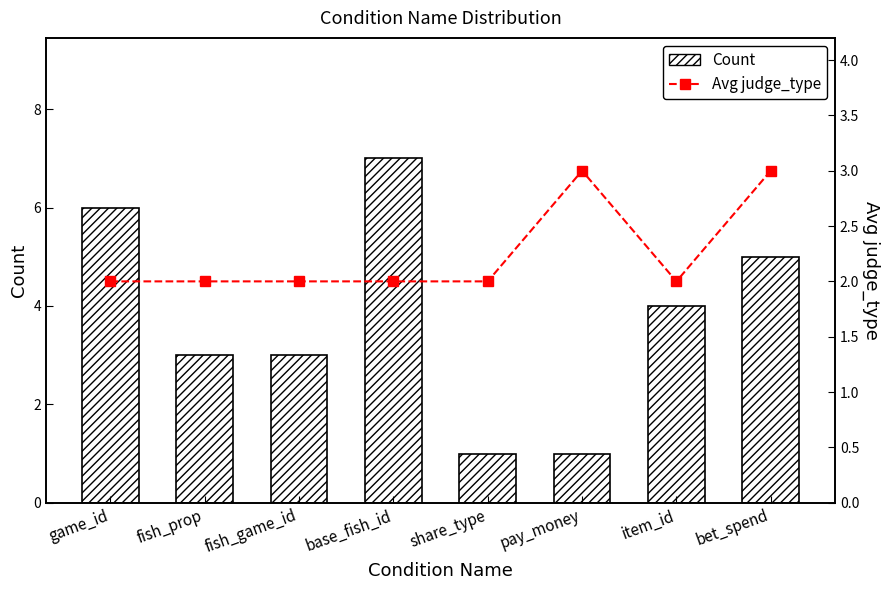

Rank the series by their maximum value, from lowest to highest.

Avg judge_type, Count